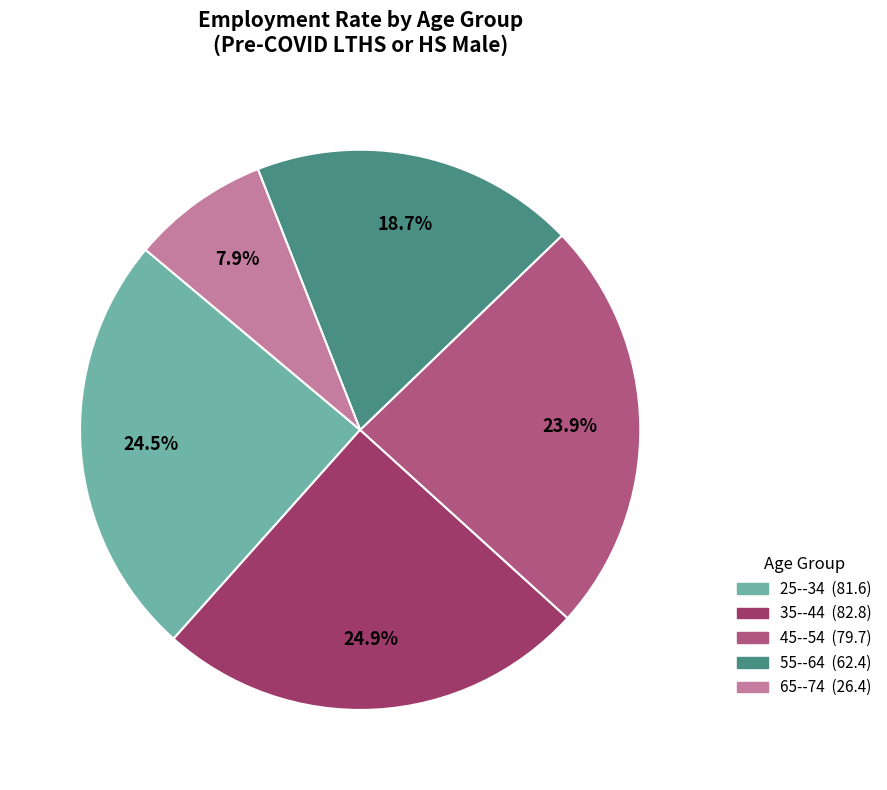

Which category has the smallest portion of the pie?

65--74